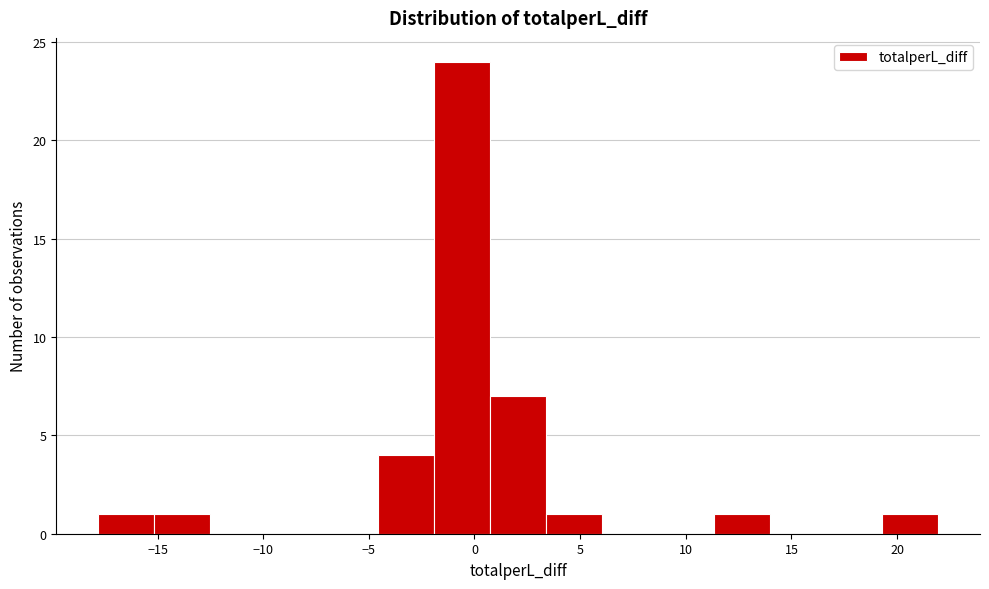

How tall is the bar that spans -4.5 to -2.0 on the x-axis? Neither the bar edges nor the heights are printed on the chart, so give them approximately, as read against the axes.

4